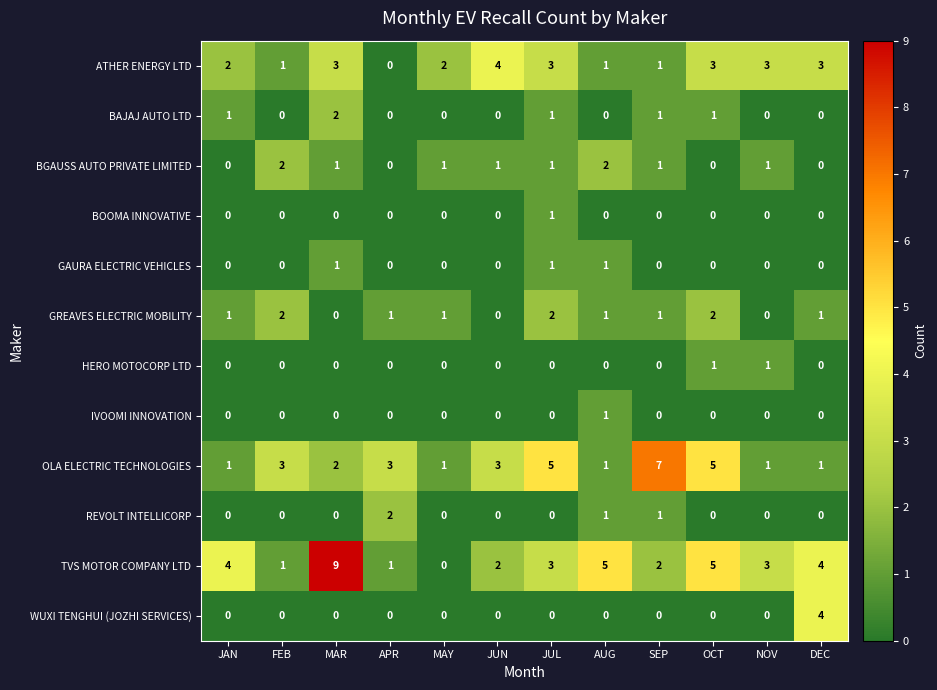

What is the maximum value shown in the chart?

9